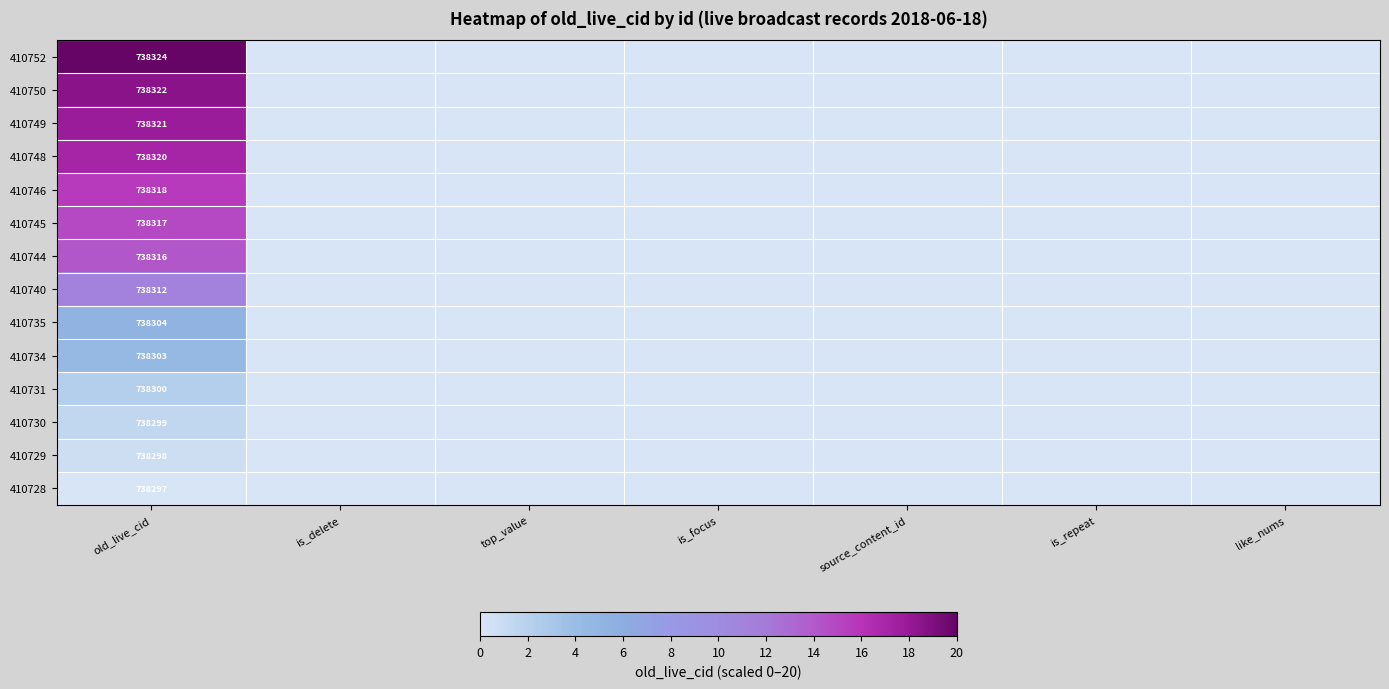

What is the spread (max minus min) of values at old_live_cid?

27